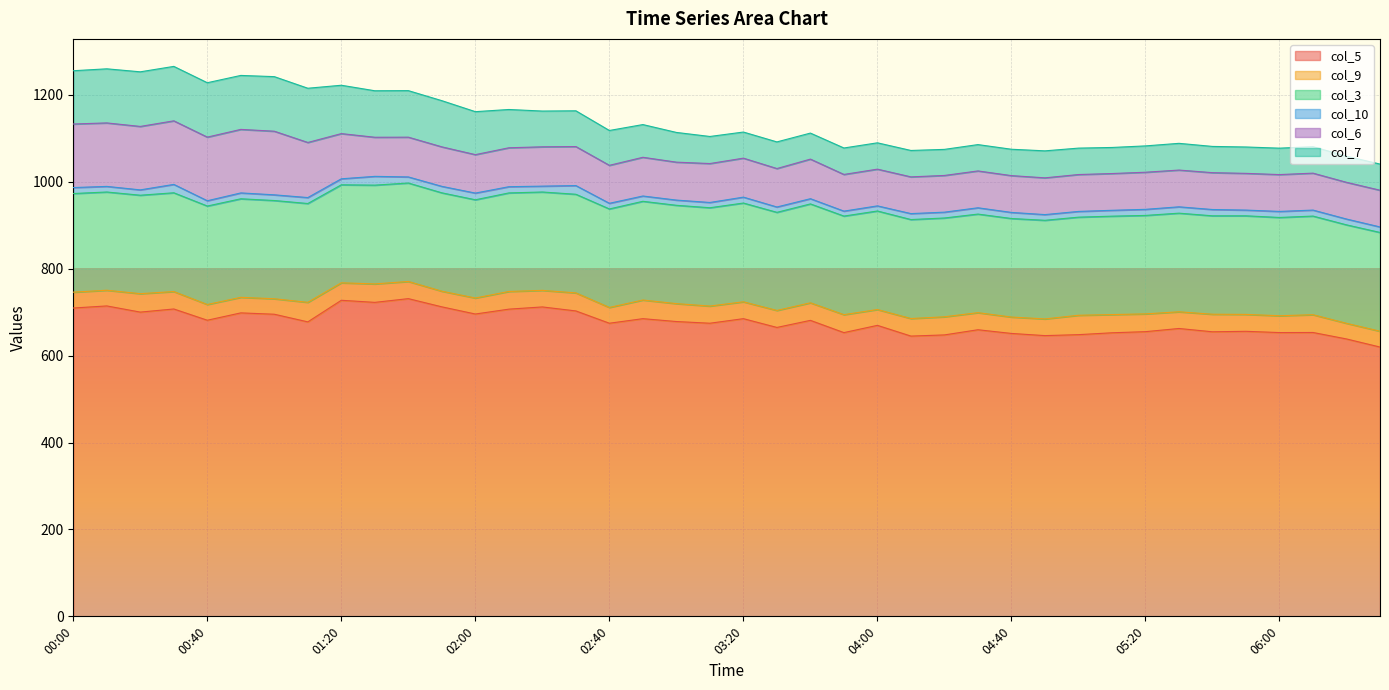

The col_7 series shows 60.8 at 04:10. True or false?

True